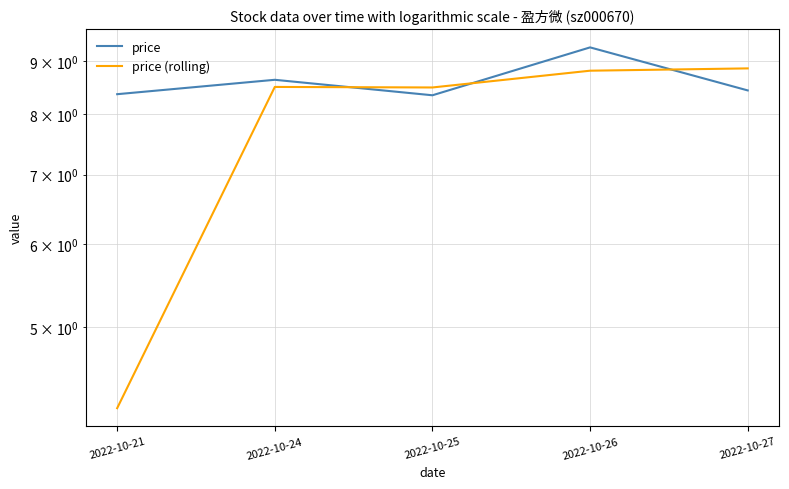

Does the chart have visible grid lines?

Yes